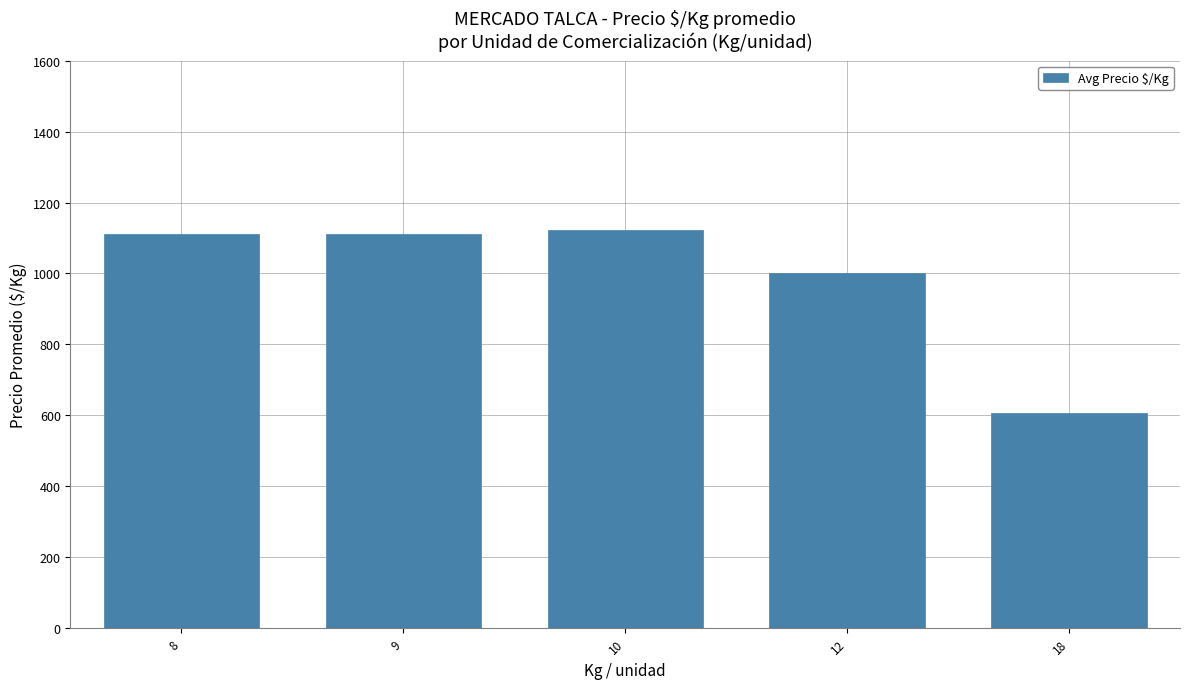

Between 10 and 18, which is larger?

10